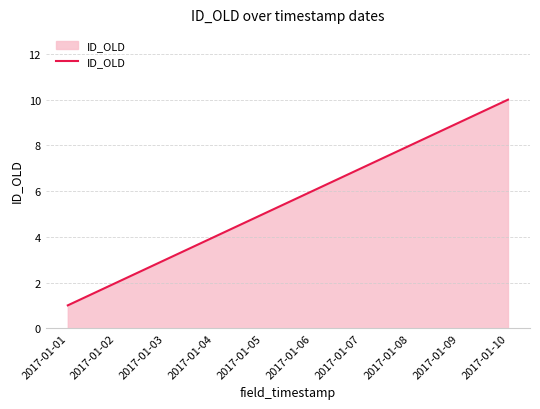

What is the sum of all values?

55